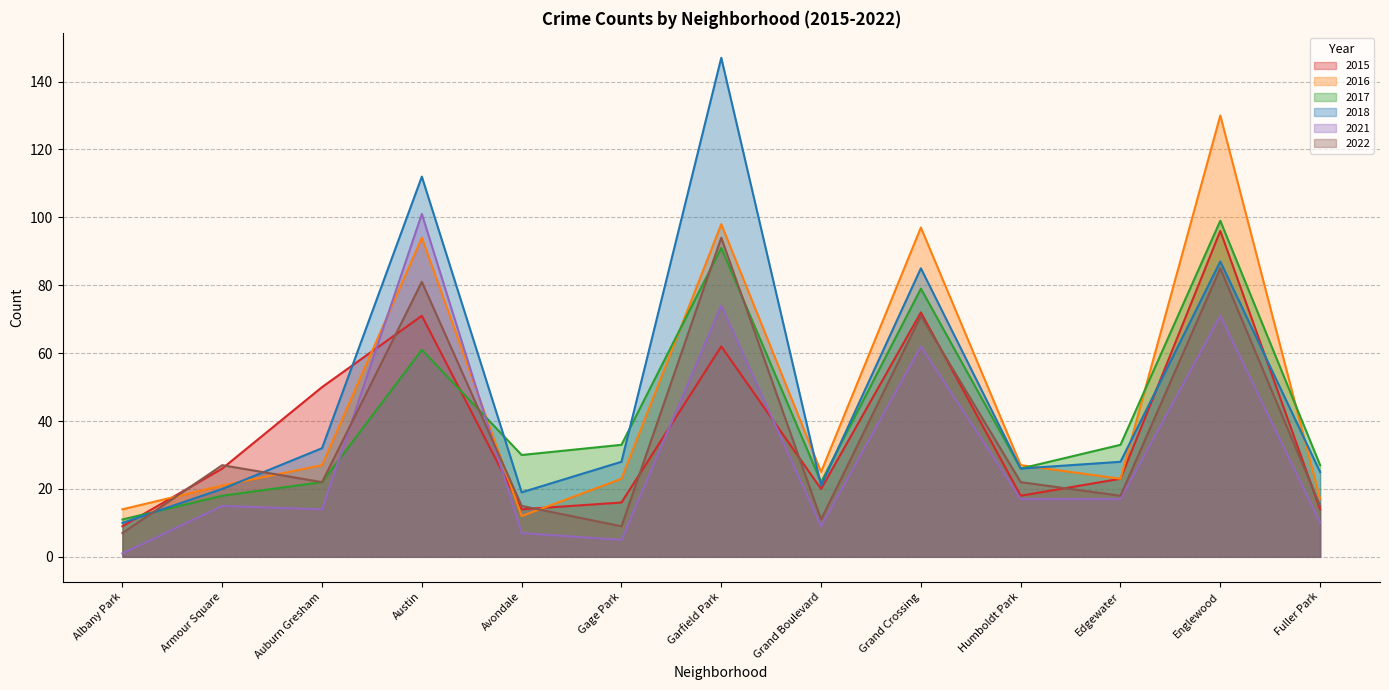

True or false: 2021 has a value of 9 at Avondale.

False